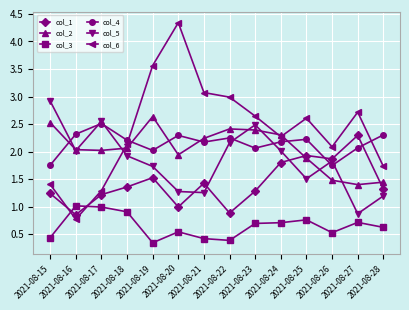

Where is the first local minimum for col_5?

2021-08-16